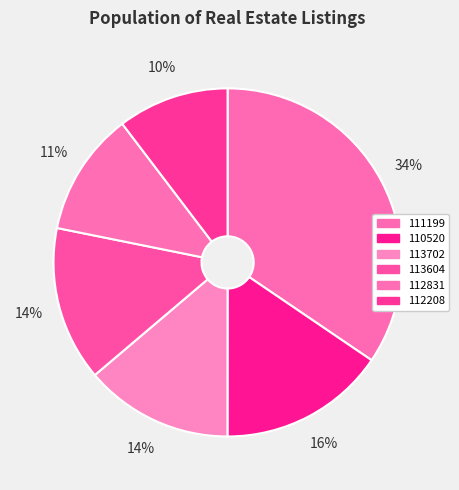

How many segments does this pie chart have?

6